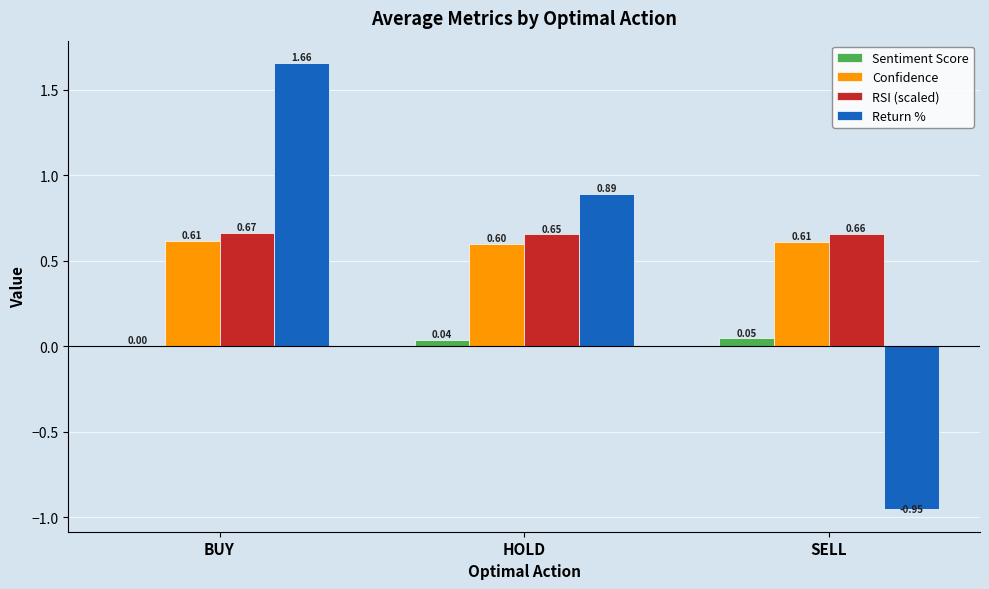

How many distinct data groups are displayed?

4